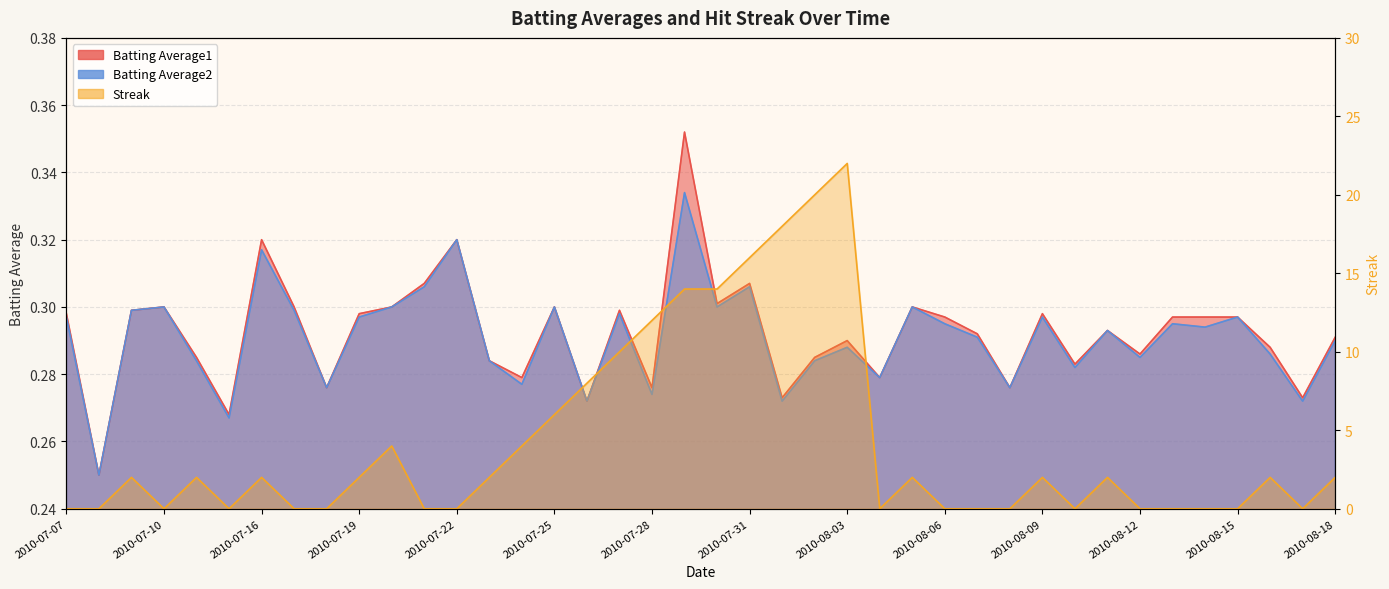

At which category does Streak reach its first local valley?

2010-07-10